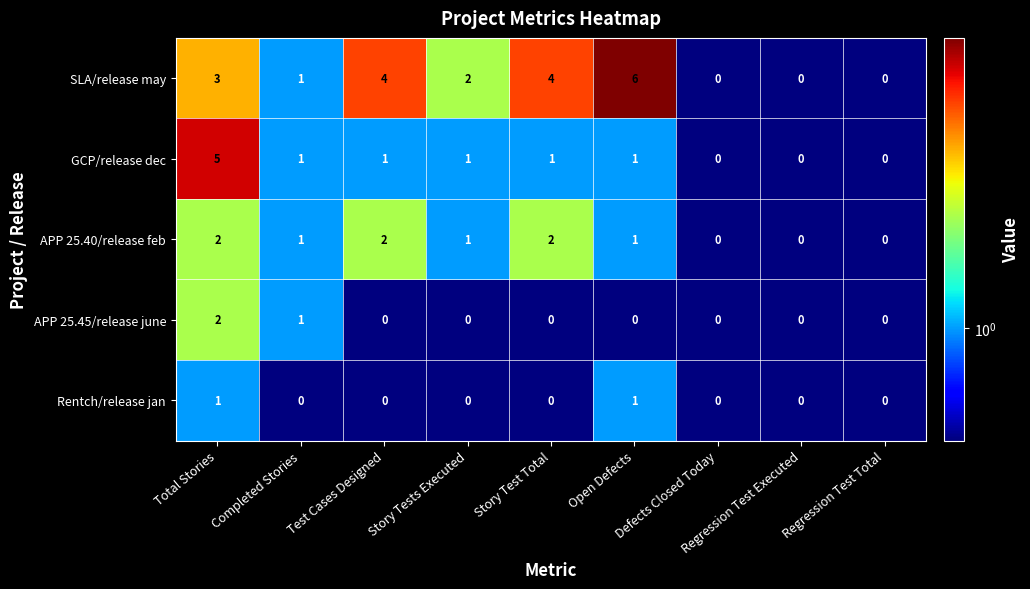

Which series has the widest spread of values?

SLA/release may